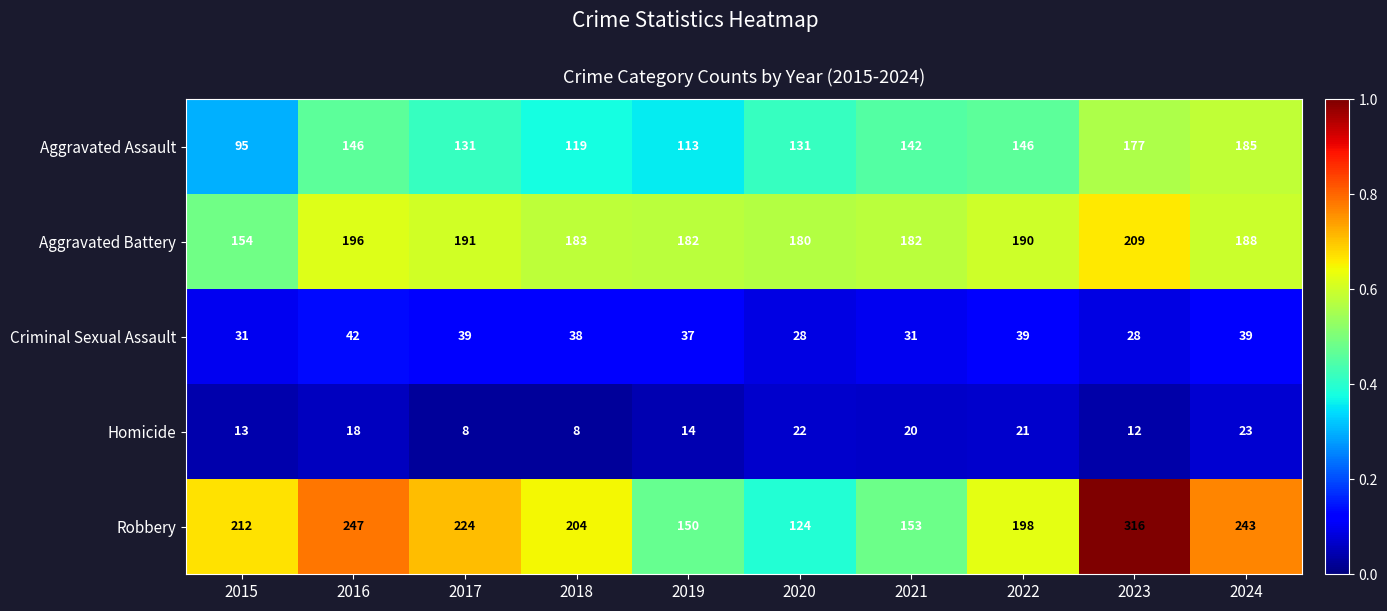

What is the spread (max minus min) of values at 2017?

216